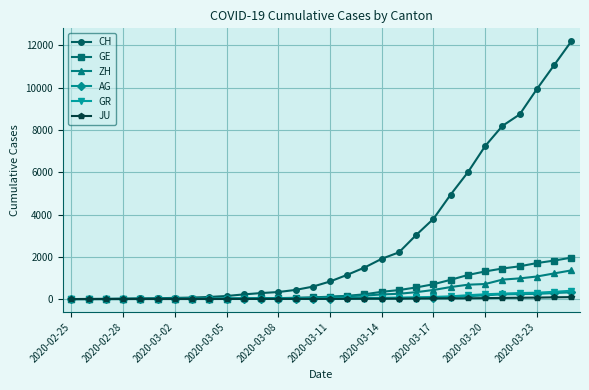

Which series has the largest total across all categories?

CH